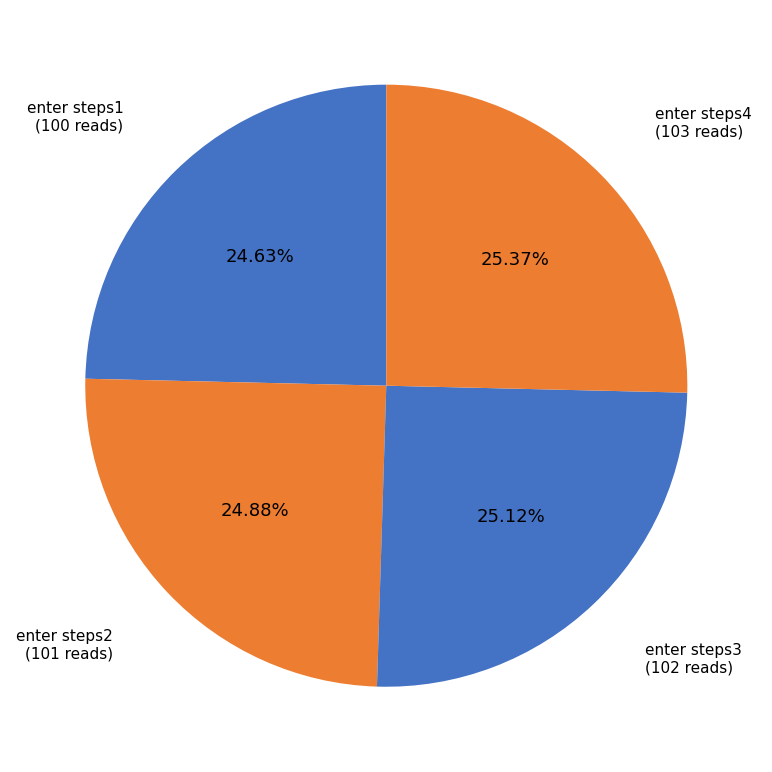

What percentage is the enter steps3 slice, to the nearest percent?

25%